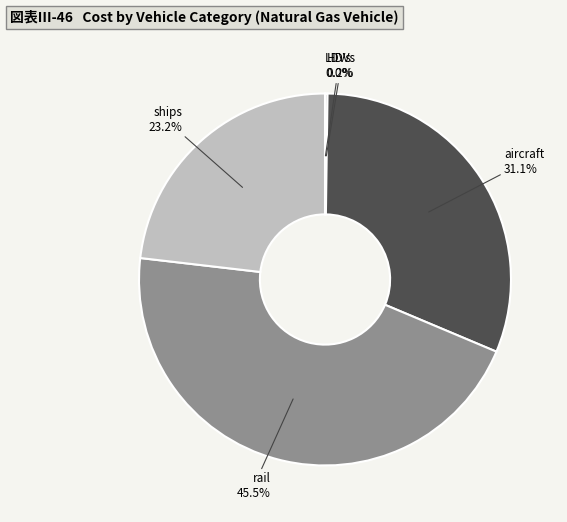

Which category has the biggest portion of the pie?

rail